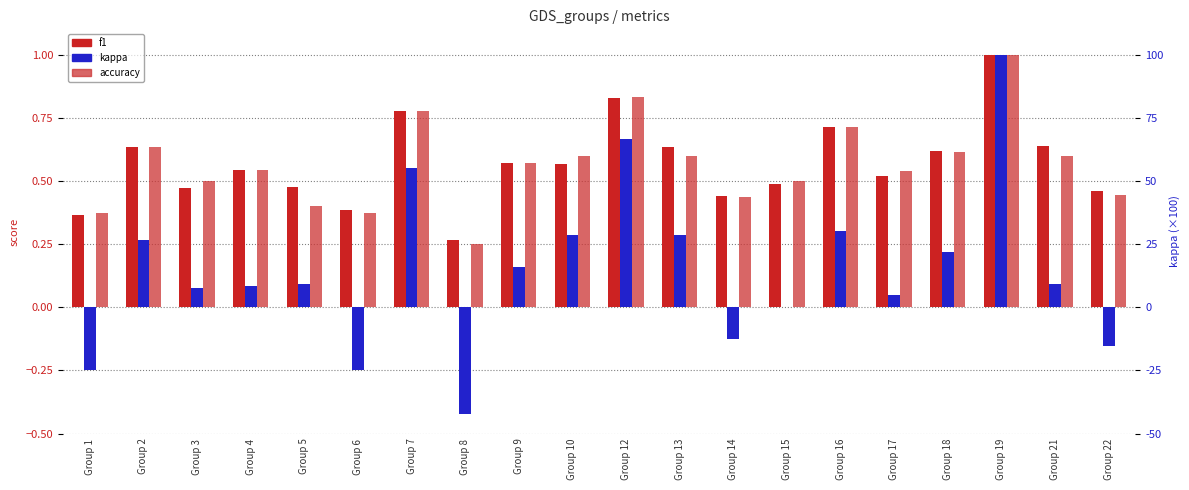

True or false: accuracy has a value of 1.0 at Group 13.

False